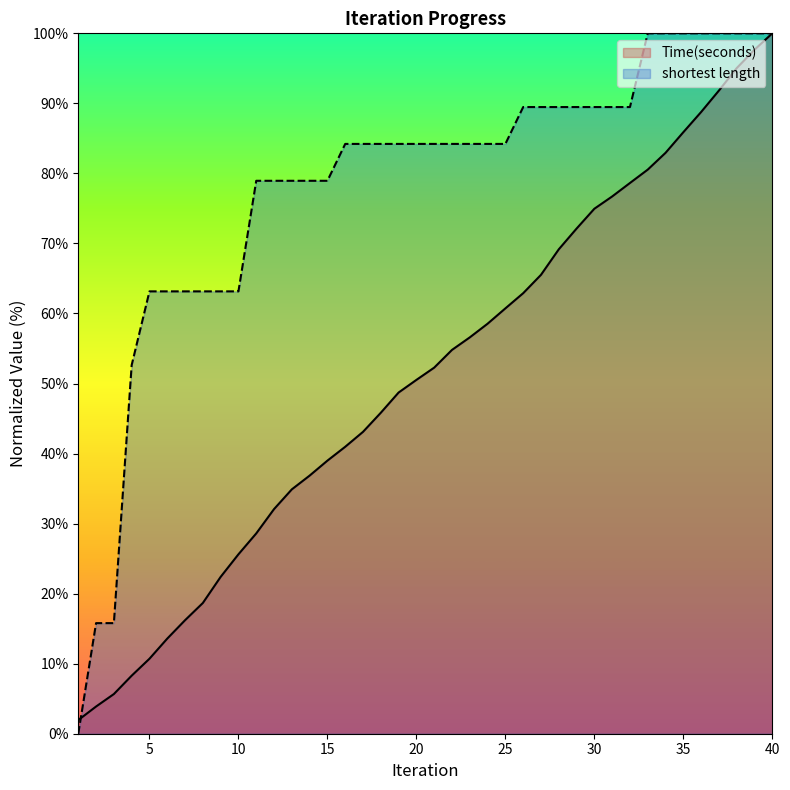

What is the value of the Time(seconds) point at the 35th from the left?

85.9